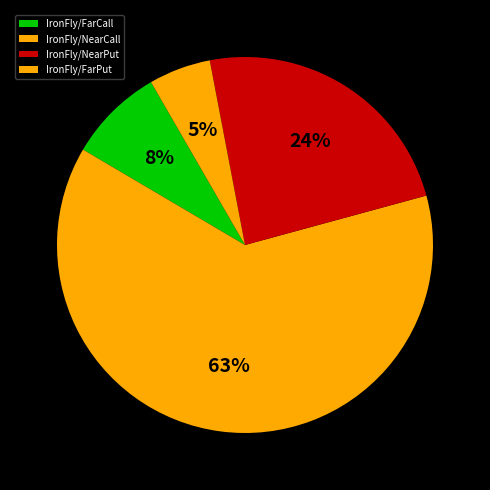

To the nearest percent, what is the difference between the IronFly/FarCall and IronFly/NearPut slice percentages?

16%